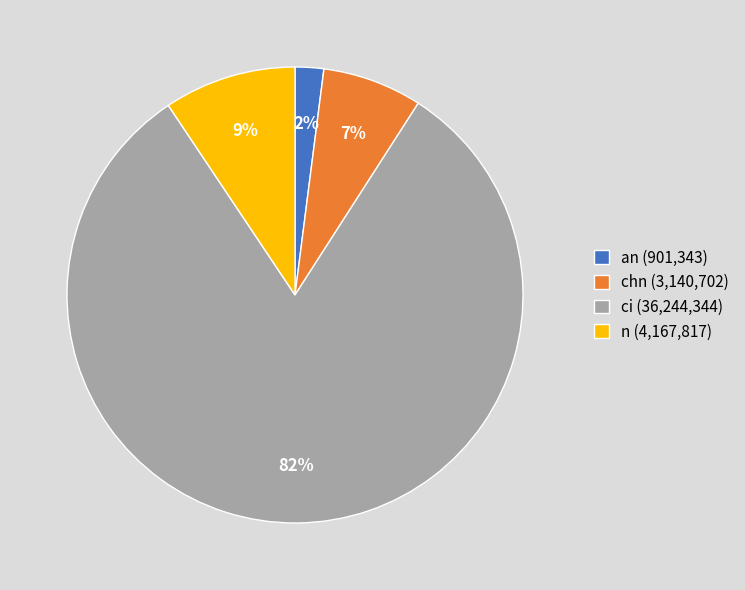

Is there any slice that represents more than half of the pie?

Yes